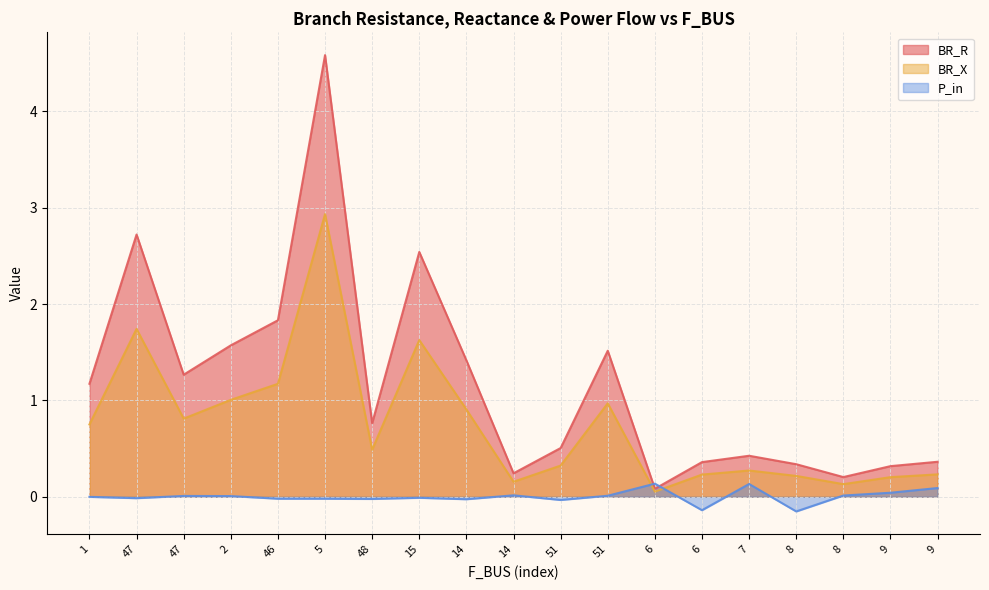

At which category is the sum across all series the highest?

5